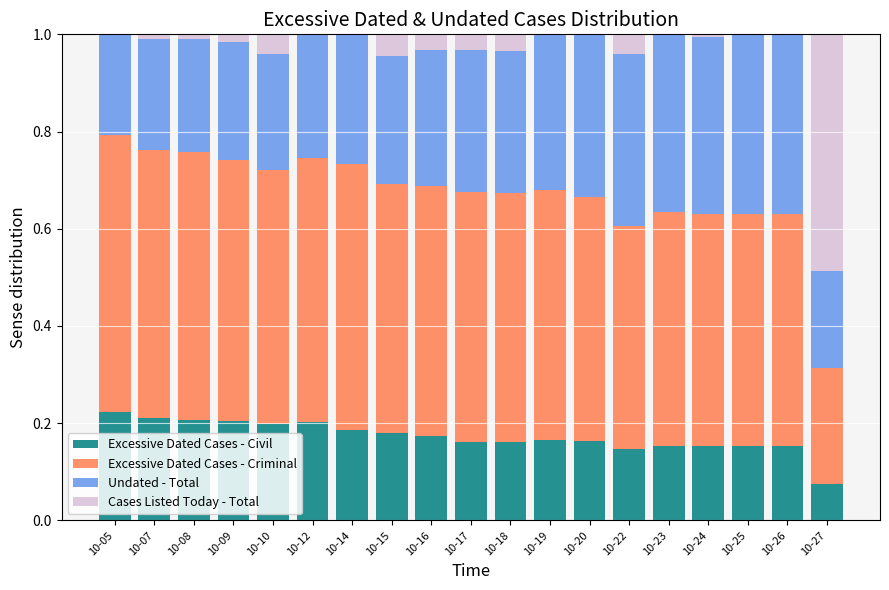

Which series has the largest range (max minus min)?

Cases Listed Today - Total